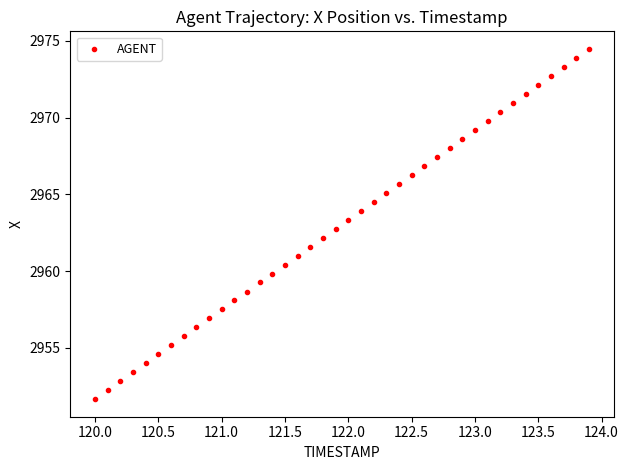

What is the range of Y values (max minus min)?

22.8